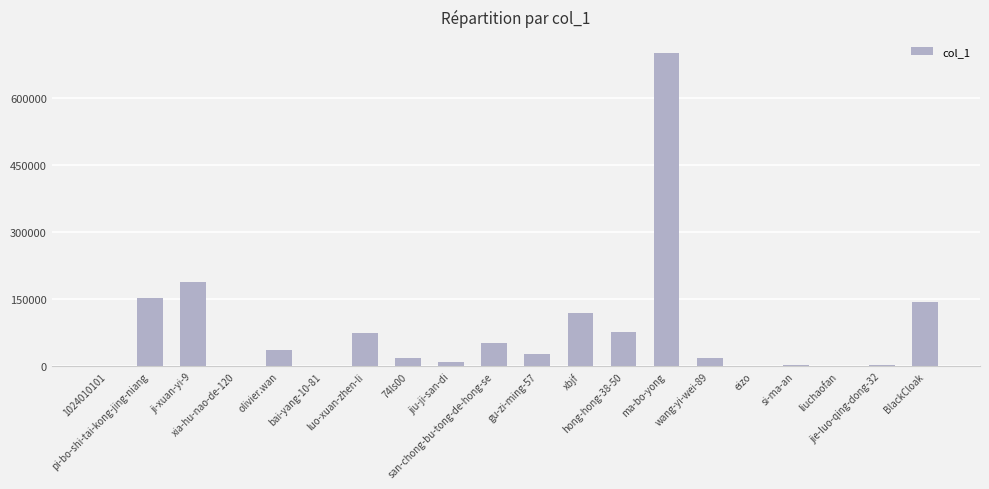

What is the maximum value shown in the chart?

701933